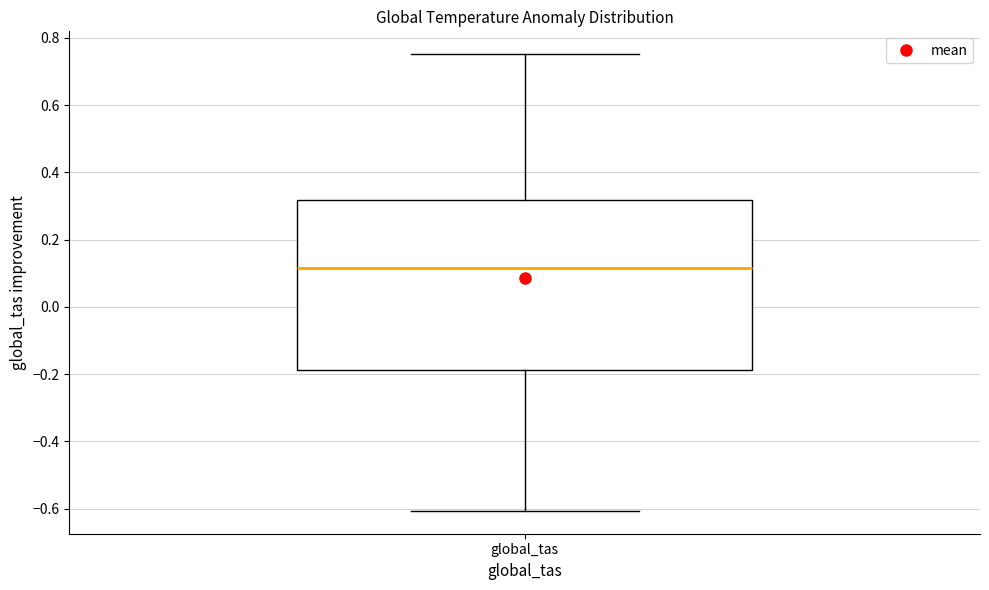

Transcribe this box plot: give where the median line is, the range the box spans, and where the two whiskers end, as read against the y-axis. The values are not printed on the chart, so give them approximately, as read against the axis.

median 0.12, box -0.18 to 0.32, whiskers -0.60 to 0.76